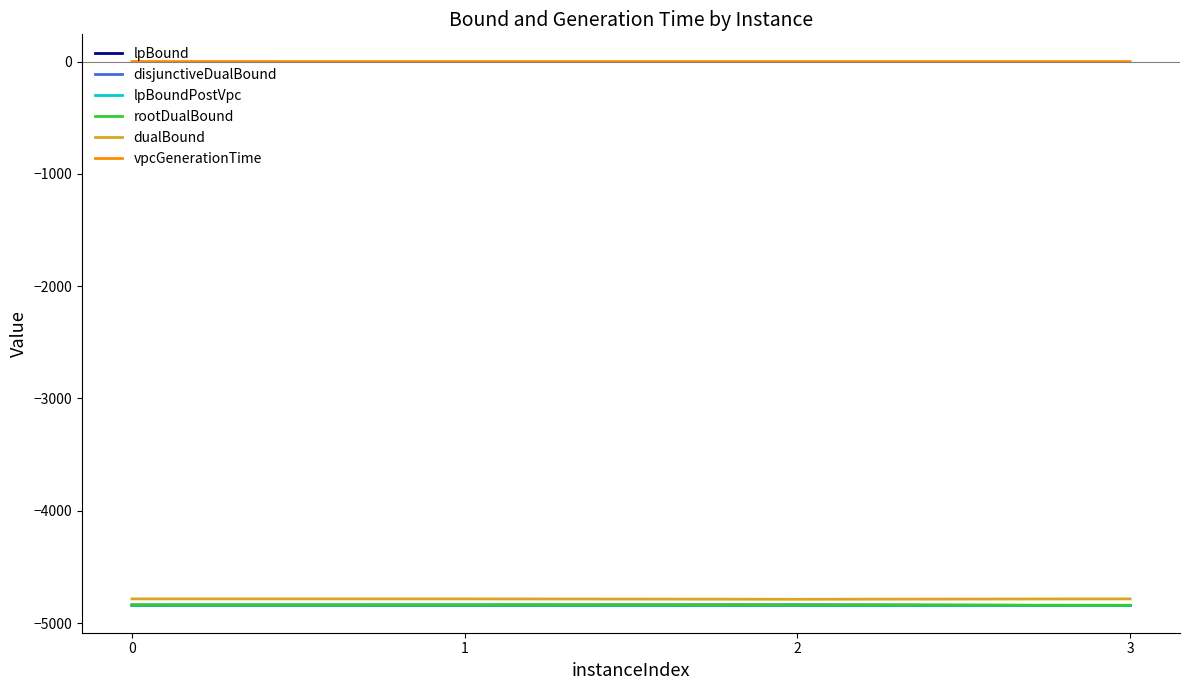

Read the dualBound value at 3.

-4784.2